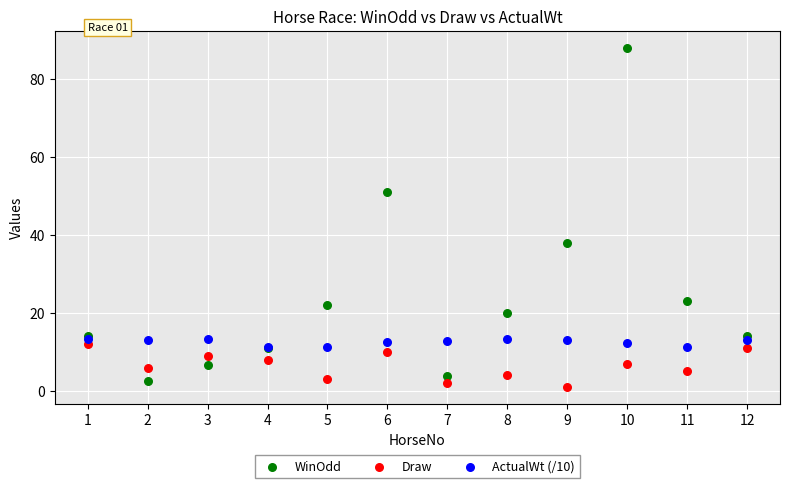

What are all the series names shown in the legend?

WinOdd, Draw, ActualWt (/10)